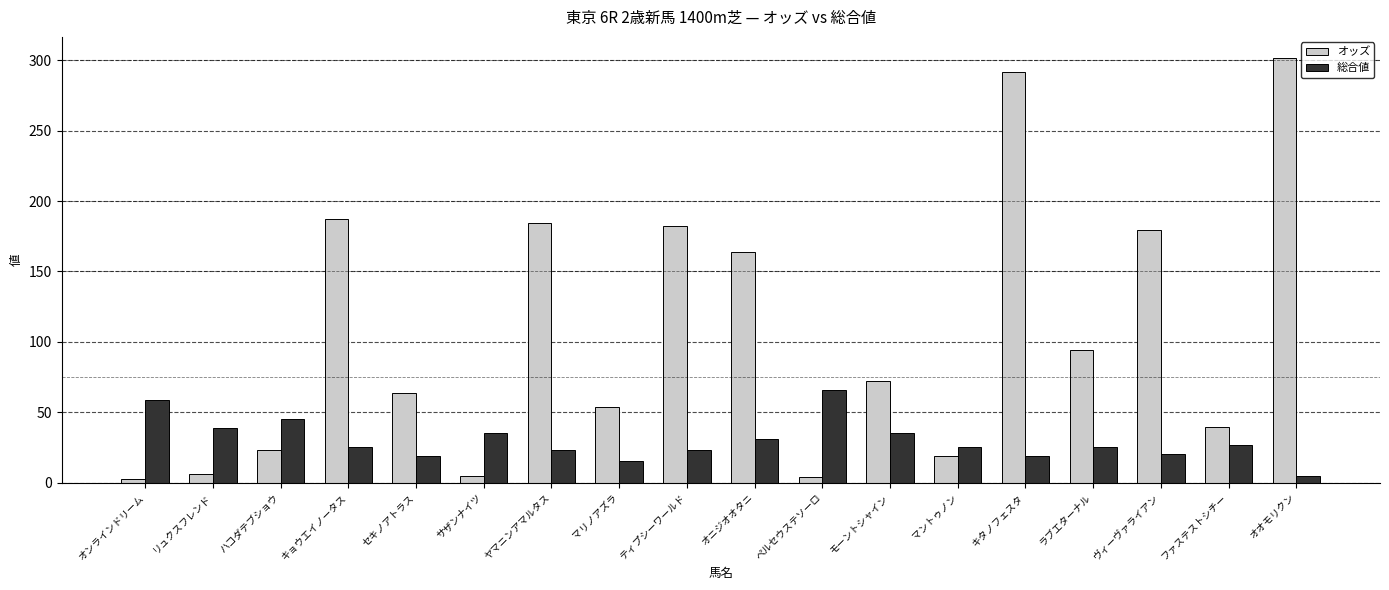

The オッズ series shows 187.5 at キョウエイノータス. True or false?

True